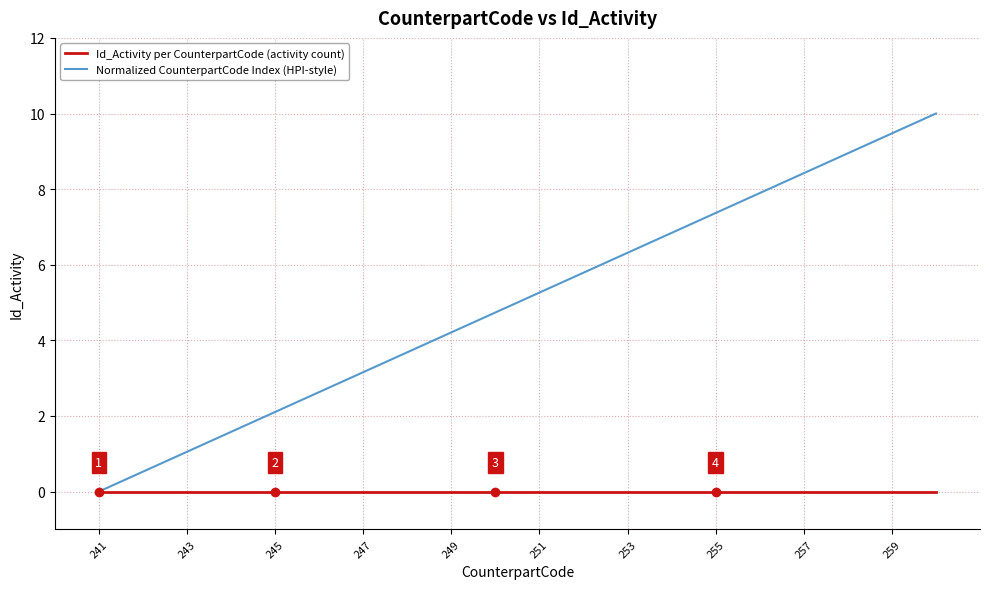

List the series in order of their overall mean, lowest first.

Id_Activity per CounterpartCode (activity count), Normalized CounterpartCode Index (HPI-style)